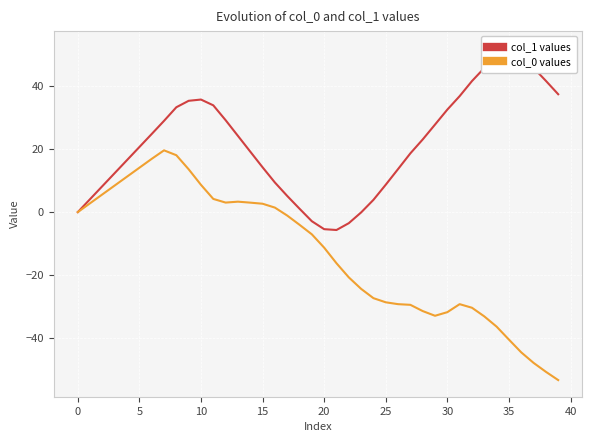

What is the maximum value for col_0 values?

19.6